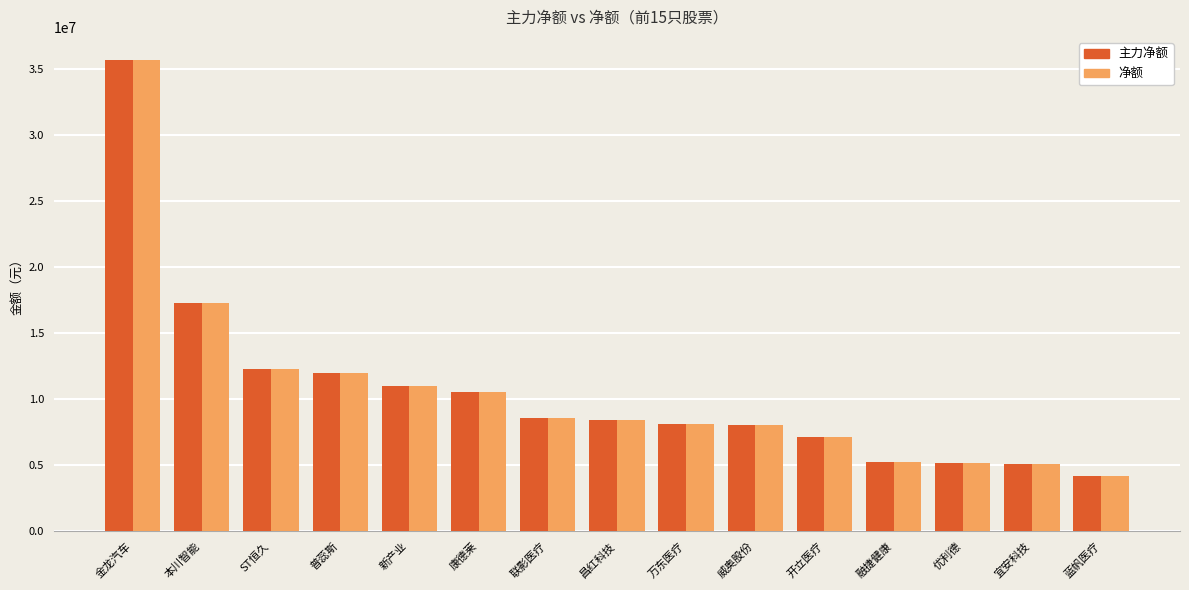

What is the sum of the 主力净额 values at 新产业 and 昌红科技?

19408814